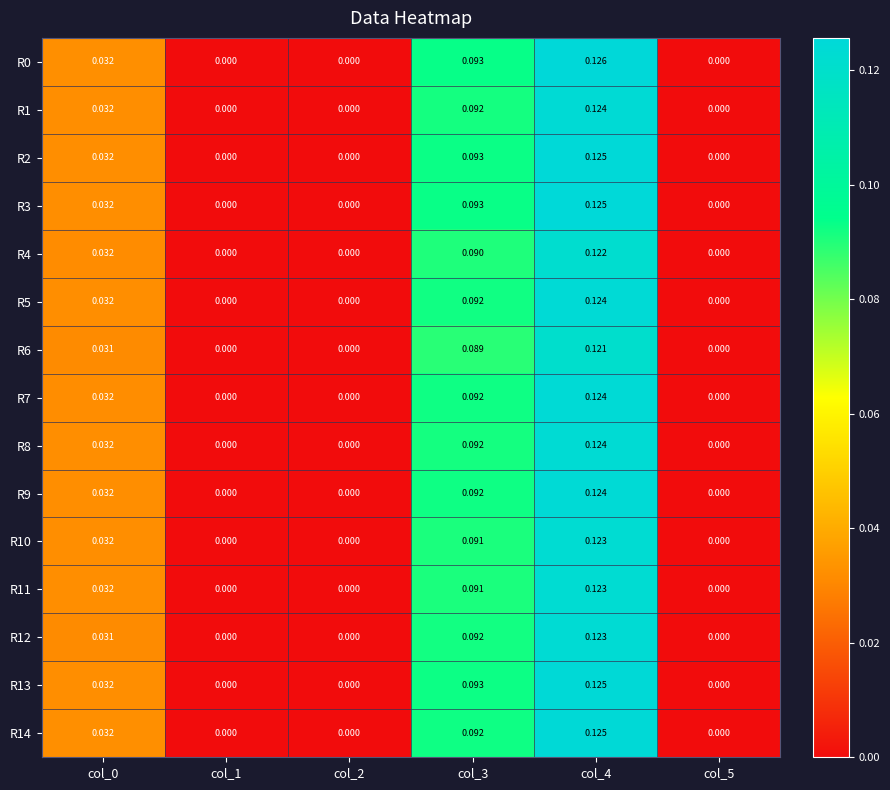

Is the value of R7 at col_0 greater than the value of R6 at col_0?

Yes